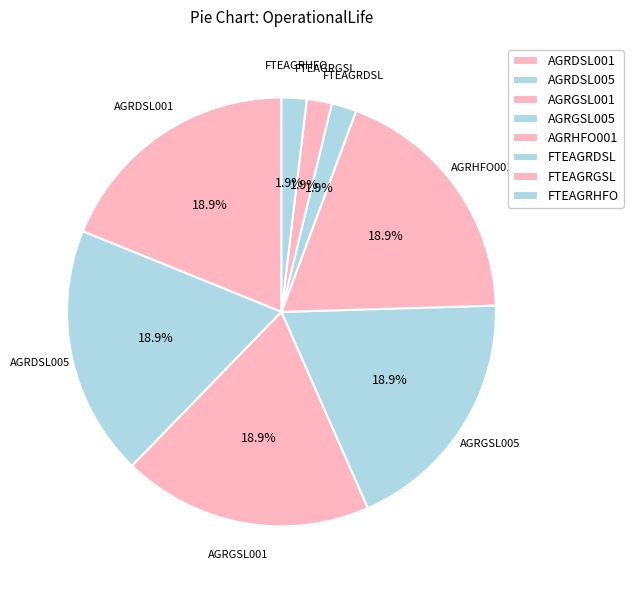

How many segments does this pie chart have?

8